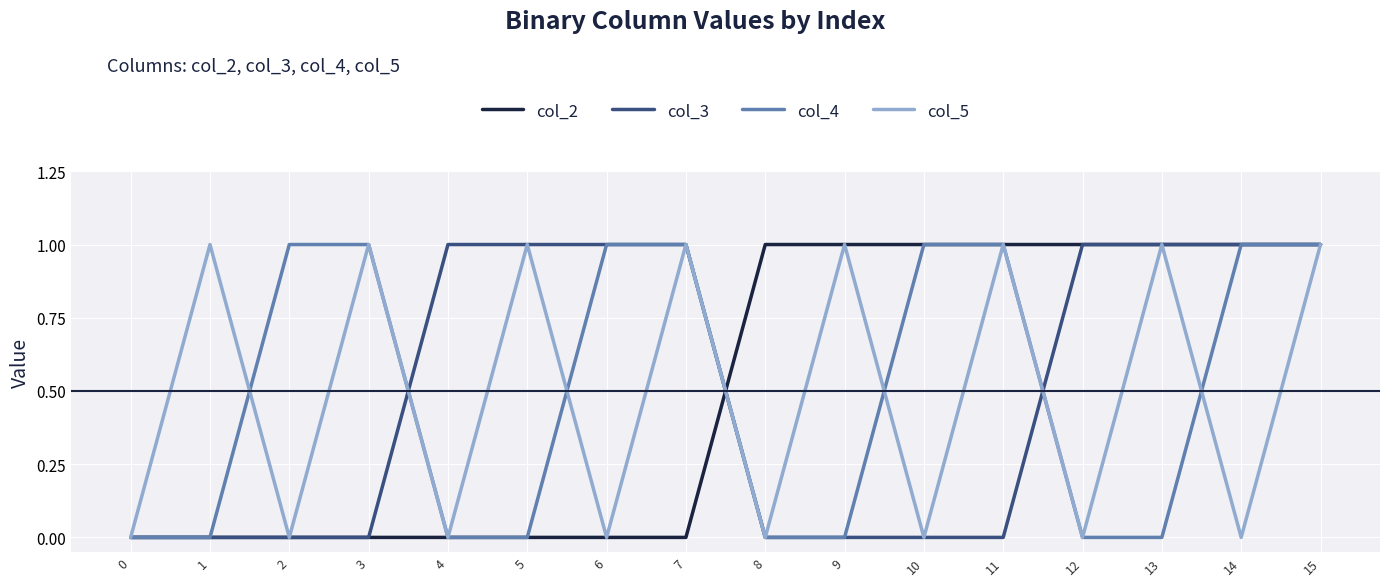

What is the difference between the second highest and second lowest values in the col_2 series?

1